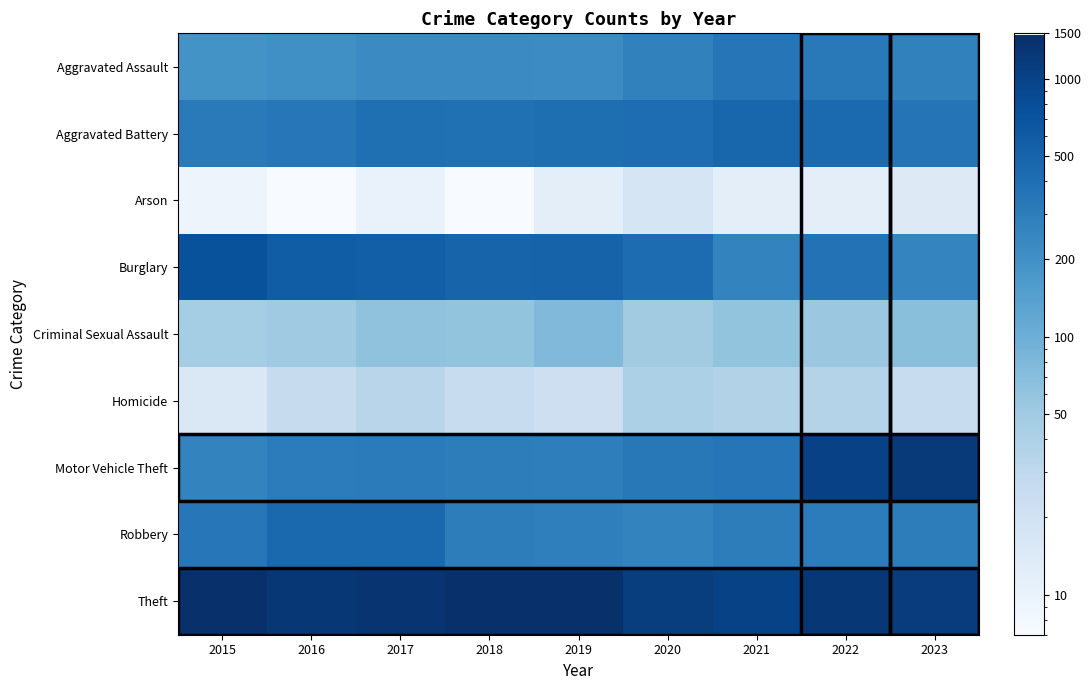

Which series has the largest total across all categories?

Theft